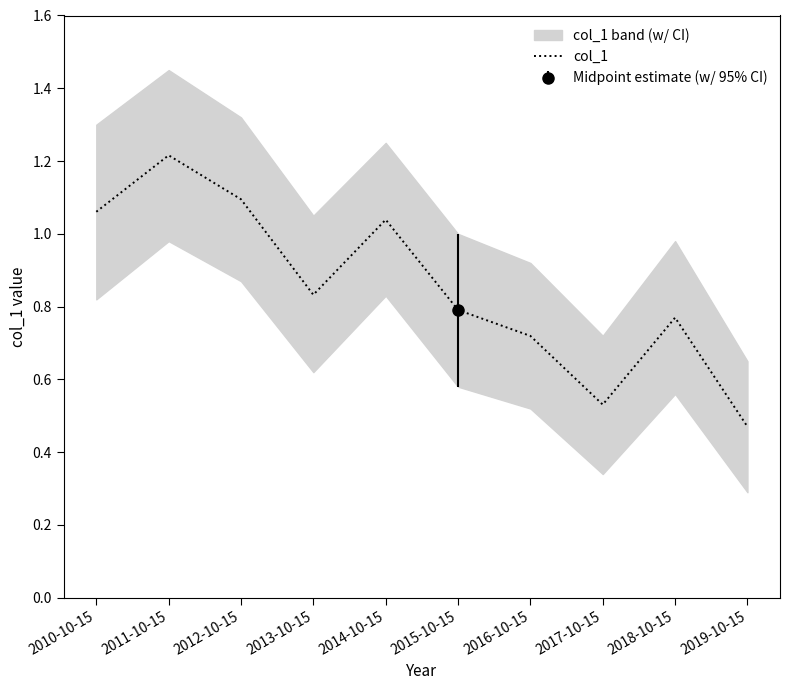

The value at 2019-10-15 is 0.6. True or false?

False